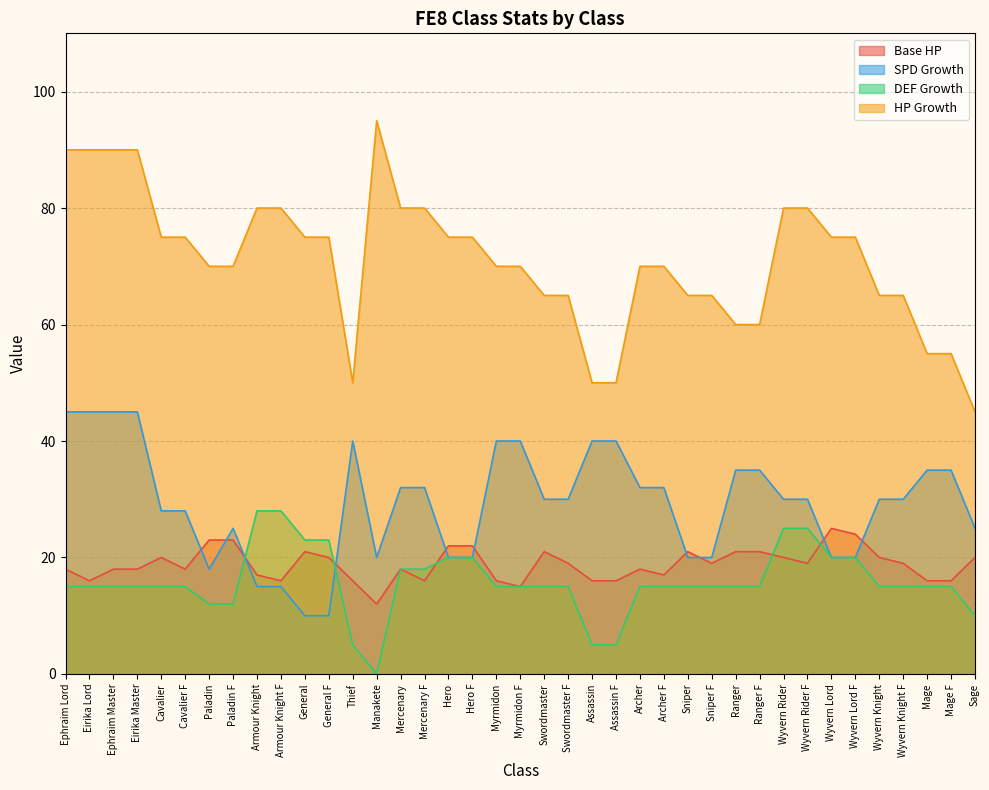

Reading left to right, transcribe all the data shown in this chart.

Base HP: Ephraim Lord=18	Eirika Lord=16	Ephraim Master=18	Eirika Master=18	Cavalier=20	Cavalier F=18	Paladin=23	Paladin F=23	Armour Knight=17	Armour Knight F=16	General=21	General F=20	Thief=16	Manakete=12	Mercenary=18	Mercenary F=16	Hero=22	Hero F=22	Myrmidon=16	Myrmidon F=15	Swordmaster=21	Swordmaster F=19	Assassin=16	Assassin F=16	Archer=18	Archer F=17	Sniper=21	Sniper F=19	Ranger=21	Ranger F=21	Wyvern Rider=20	Wyvern Rider F=19	Wyvern Lord=25	Wyvern Lord F=24	Wyvern Knight=20	Wyvern Knight F=19	Mage=16	Mage F=16	Sage=20
SPD Growth: Ephraim Lord=45	Eirika Lord=45	Ephraim Master=45	Eirika Master=45	Cavalier=28	Cavalier F=28	Paladin=18	Paladin F=25	Armour Knight=15	Armour Knight F=15	General=10	General F=10	Thief=40	Manakete=20	Mercenary=32	Mercenary F=32	Hero=20	Hero F=20	Myrmidon=40	Myrmidon F=40	Swordmaster=30	Swordmaster F=30	Assassin=40	Assassin F=40	Archer=32	Archer F=32	Sniper=20	Sniper F=20	Ranger=35	Ranger F=35	Wyvern Rider=30	Wyvern Rider F=30	Wyvern Lord=20	Wyvern Lord F=20	Wyvern Knight=30	Wyvern Knight F=30	Mage=35	Mage F=35	Sage=25
DEF Growth: Ephraim Lord=15	Eirika Lord=15	Ephraim Master=15	Eirika Master=15	Cavalier=15	Cavalier F=15	Paladin=12	Paladin F=12	Armour Knight=28	Armour Knight F=28	General=23	General F=23	Thief=5	Manakete=0	Mercenary=18	Mercenary F=18	Hero=20	Hero F=20	Myrmidon=15	Myrmidon F=15	Swordmaster=15	Swordmaster F=15	Assassin=5	Assassin F=5	Archer=15	Archer F=15	Sniper=15	Sniper F=15	Ranger=15	Ranger F=15	Wyvern Rider=25	Wyvern Rider F=25	Wyvern Lord=20	Wyvern Lord F=20	Wyvern Knight=15	Wyvern Knight F=15	Mage=15	Mage F=15	Sage=10
HP Growth: Ephraim Lord=90	Eirika Lord=90	Ephraim Master=90	Eirika Master=90	Cavalier=75	Cavalier F=75	Paladin=70	Paladin F=70	Armour Knight=80	Armour Knight F=80	General=75	General F=75	Thief=50	Manakete=95	Mercenary=80	Mercenary F=80	Hero=75	Hero F=75	Myrmidon=70	Myrmidon F=70	Swordmaster=65	Swordmaster F=65	Assassin=50	Assassin F=50	Archer=70	Archer F=70	Sniper=65	Sniper F=65	Ranger=60	Ranger F=60	Wyvern Rider=80	Wyvern Rider F=80	Wyvern Lord=75	Wyvern Lord F=75	Wyvern Knight=65	Wyvern Knight F=65	Mage=55	Mage F=55	Sage=45